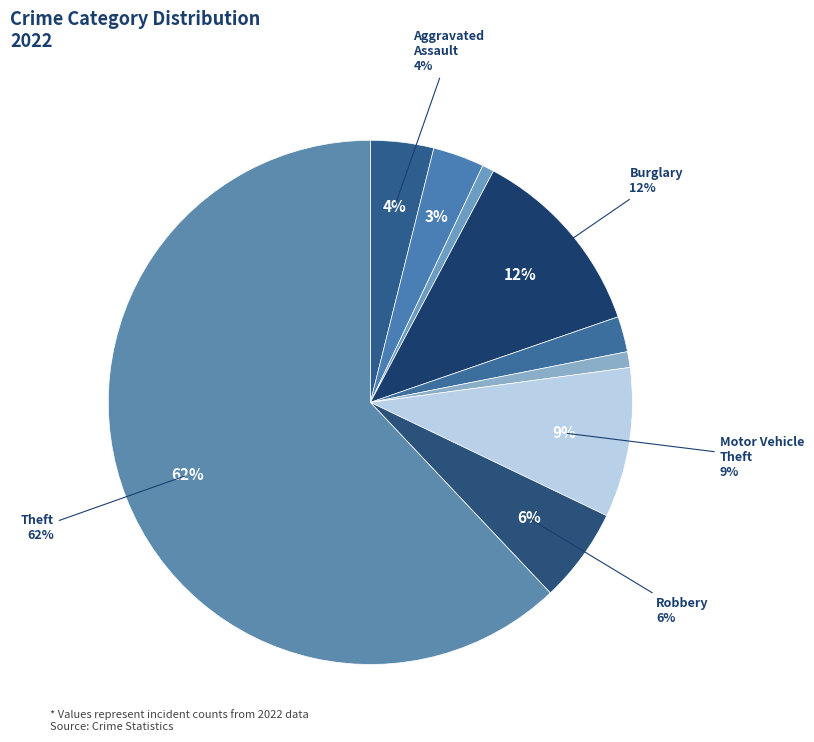

To the nearest percent, what percentage of the pie is Aggravated Battery?

3%